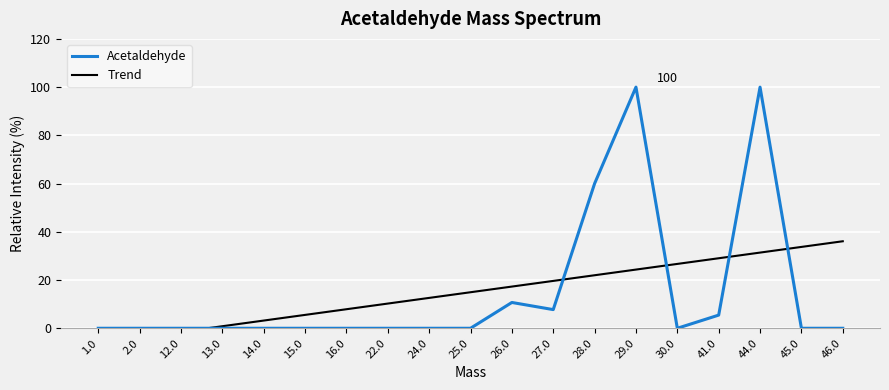

Which category has the highest value in the Acetaldehyde series?

29.0